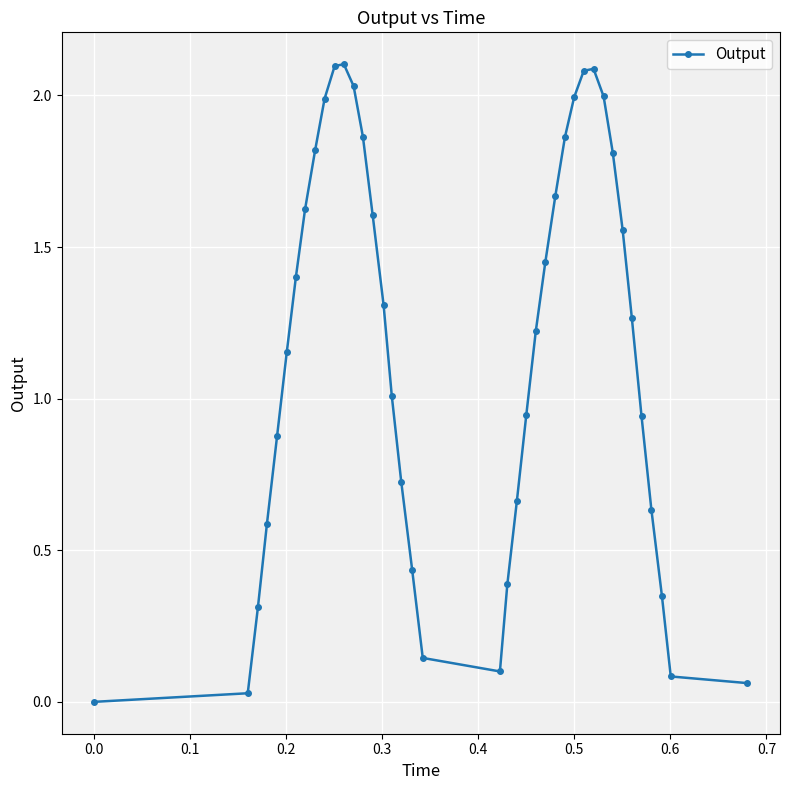

What is the sum of all values?

46.3